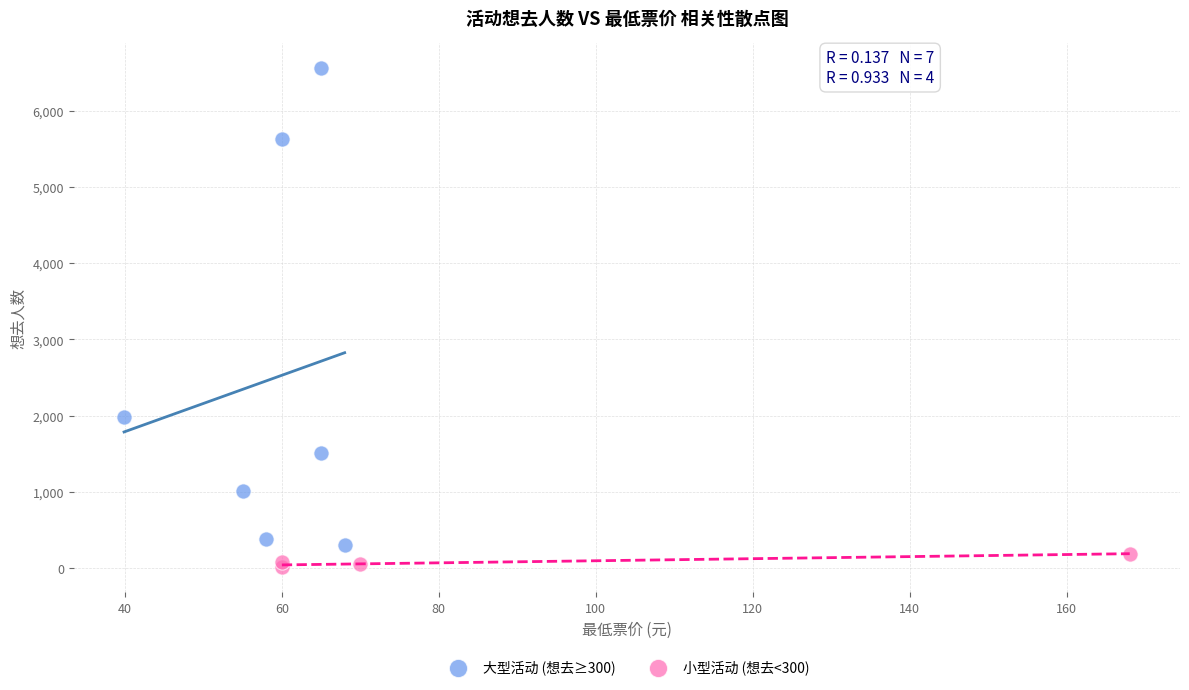

Which series contains the lowest Y value?

小型活动 (想去<300)